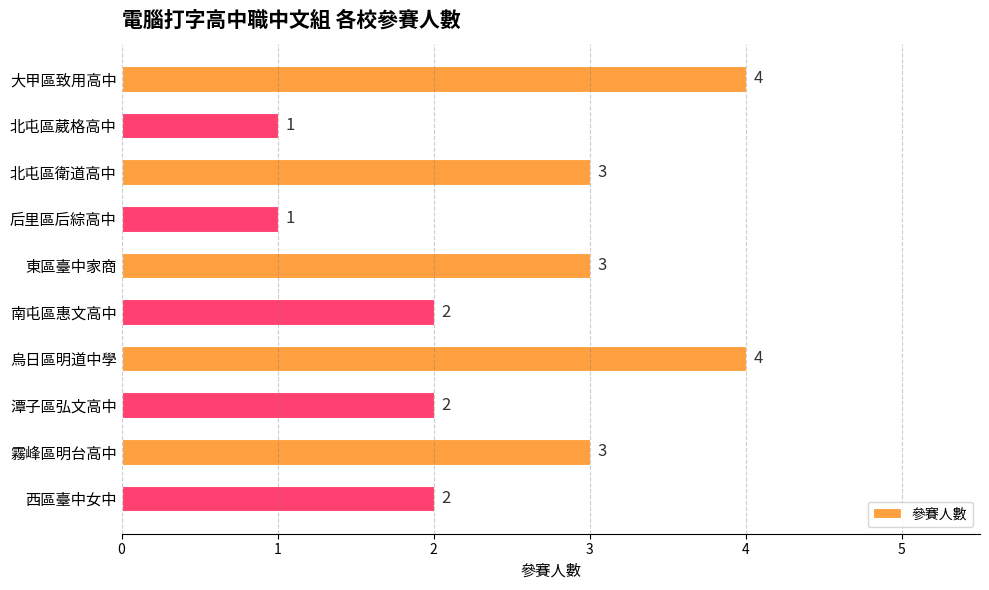

Are the bars horizontal?

Yes